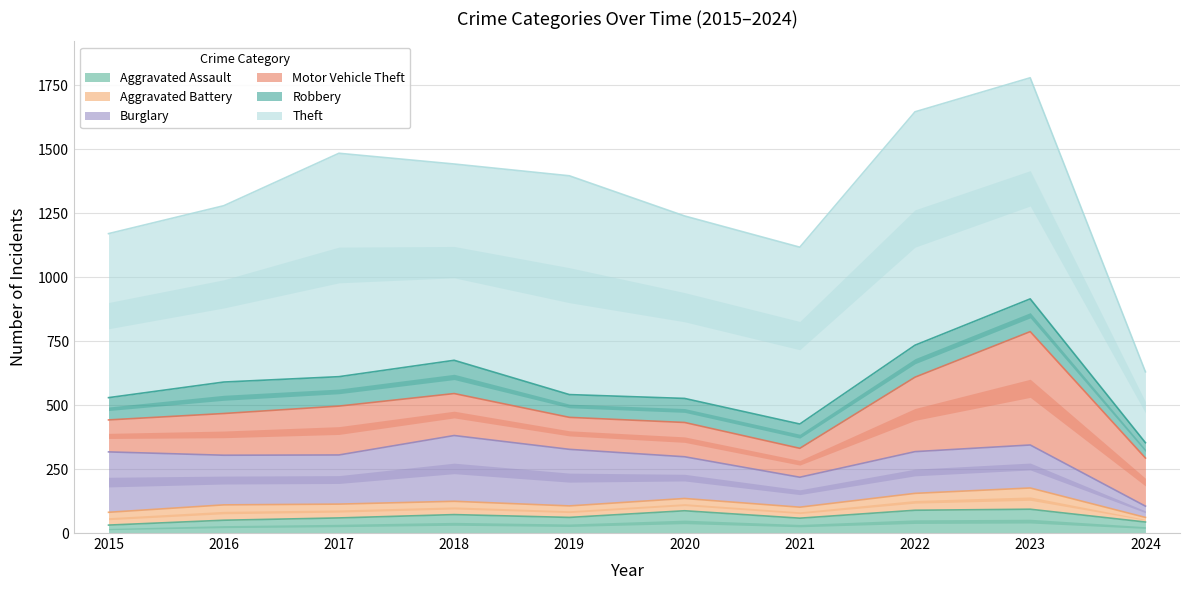

True or false: Aggravated Battery has a value of 60 at 2016.

True